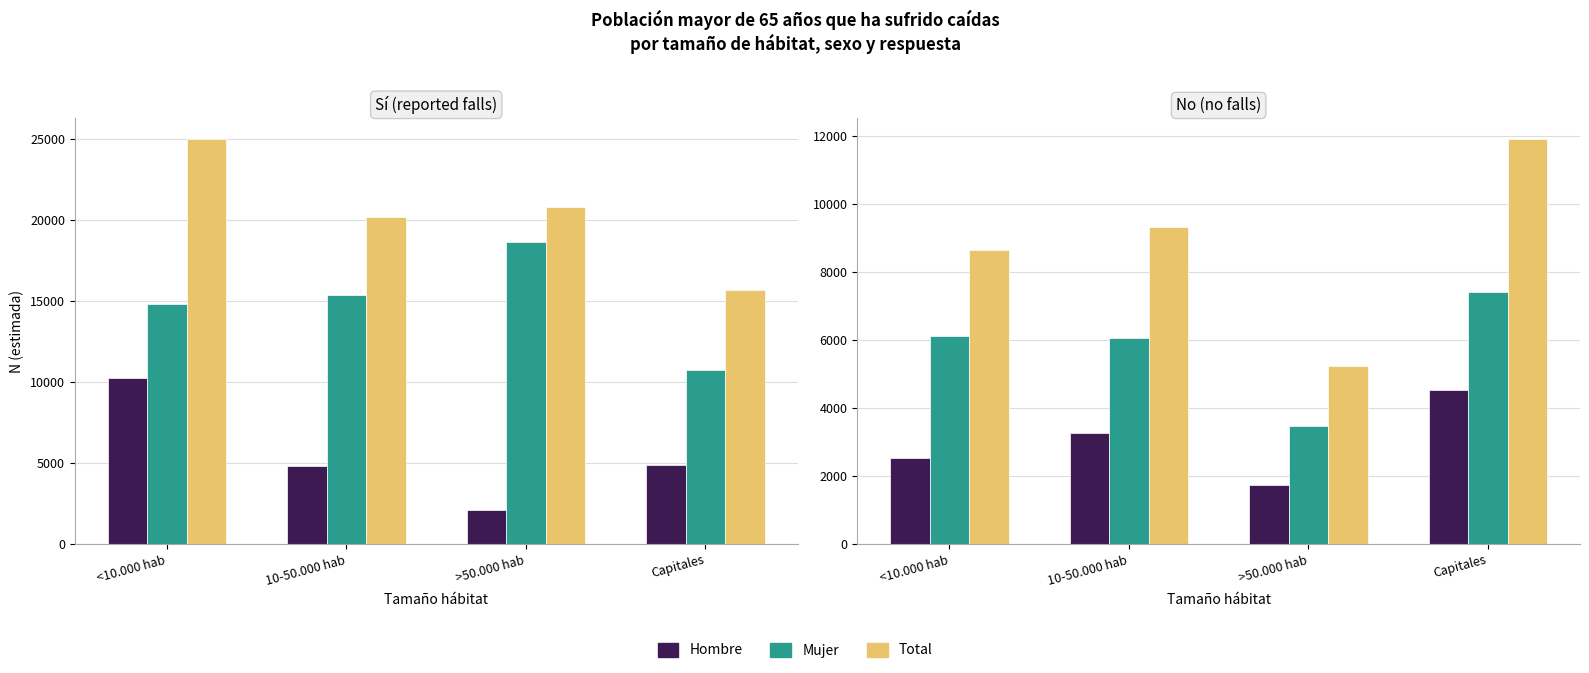

How many series are shown in this chart?

6